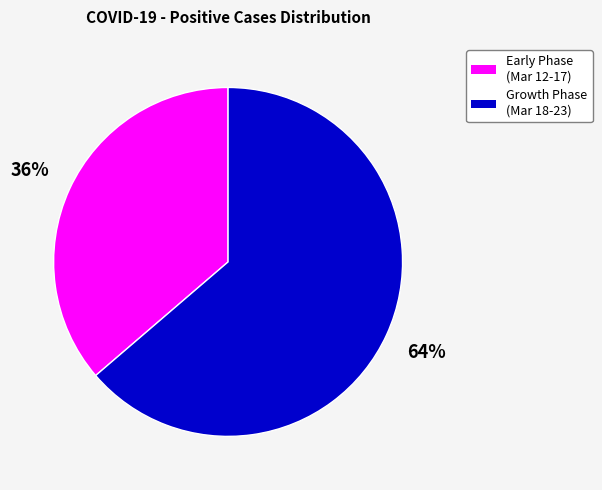

Is there a majority slice in this chart?

Yes